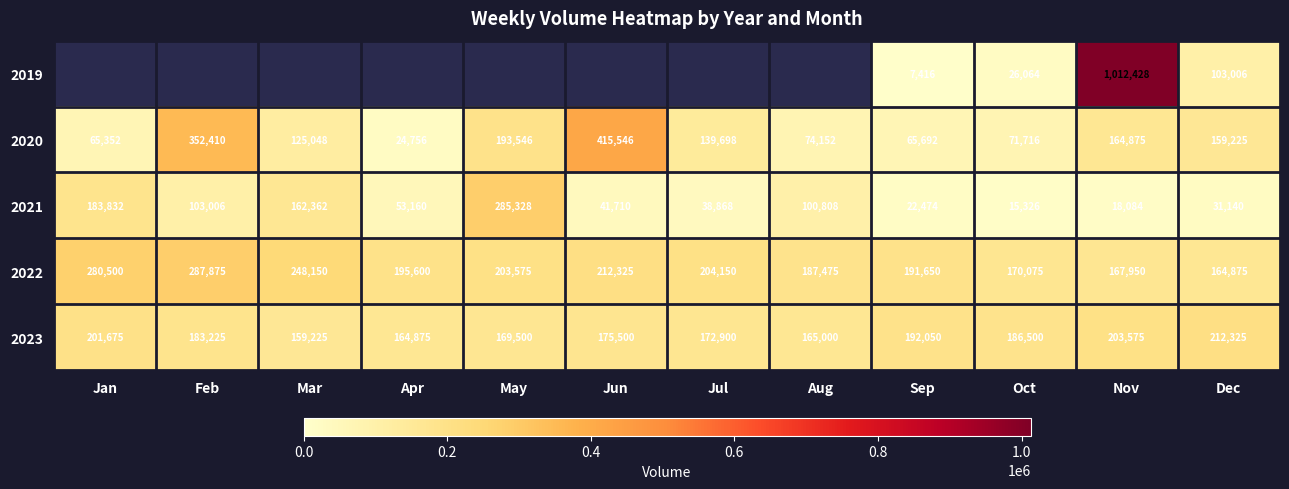

Rank the categories by 2023 value from lowest to highest.

Mar, Apr, Aug, May, Jul, Jun, Feb, Oct, Sep, Jan, Nov, Dec